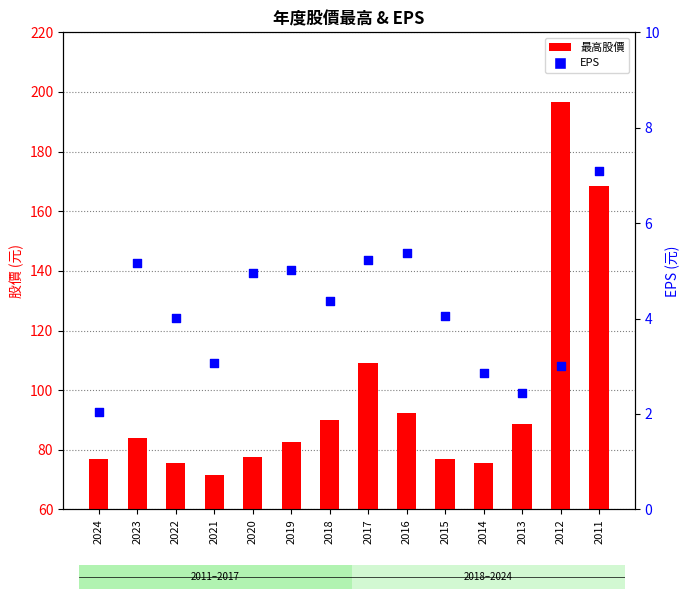

Which series has the largest total across all categories?

最高股價